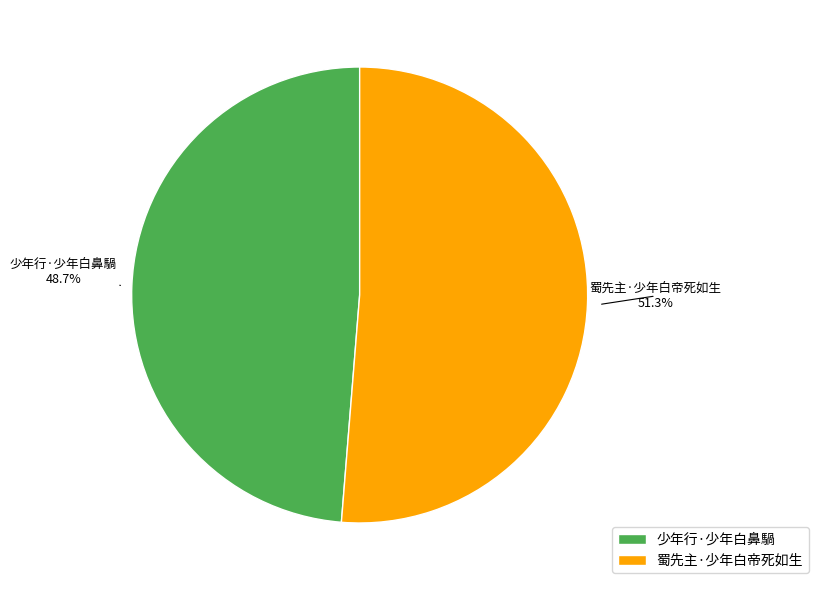

Approximately how many times larger is the value at 蜀先主·少年白帝死如生 compared to 少年行·少年白鼻騧?

1.1